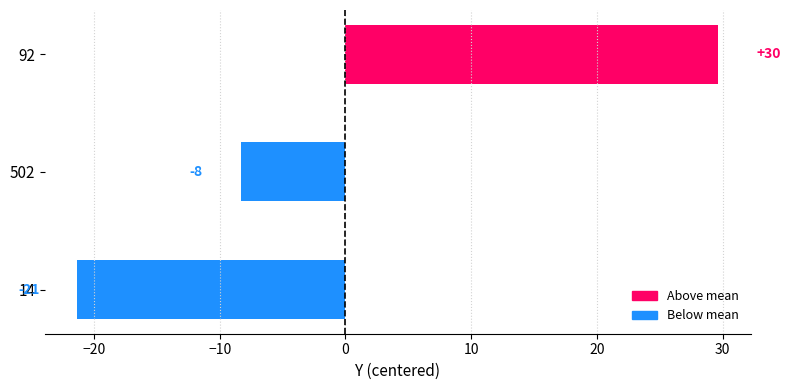

Does the chart contain any negative values?

Yes